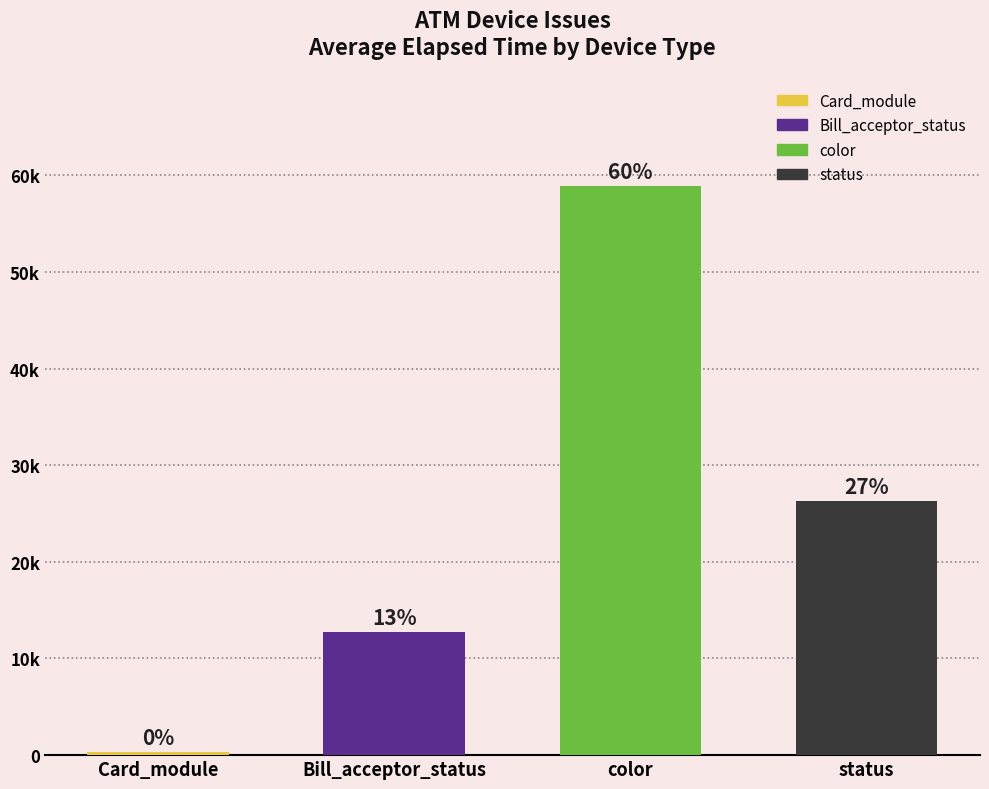

Does the chart contain any negative values?

No